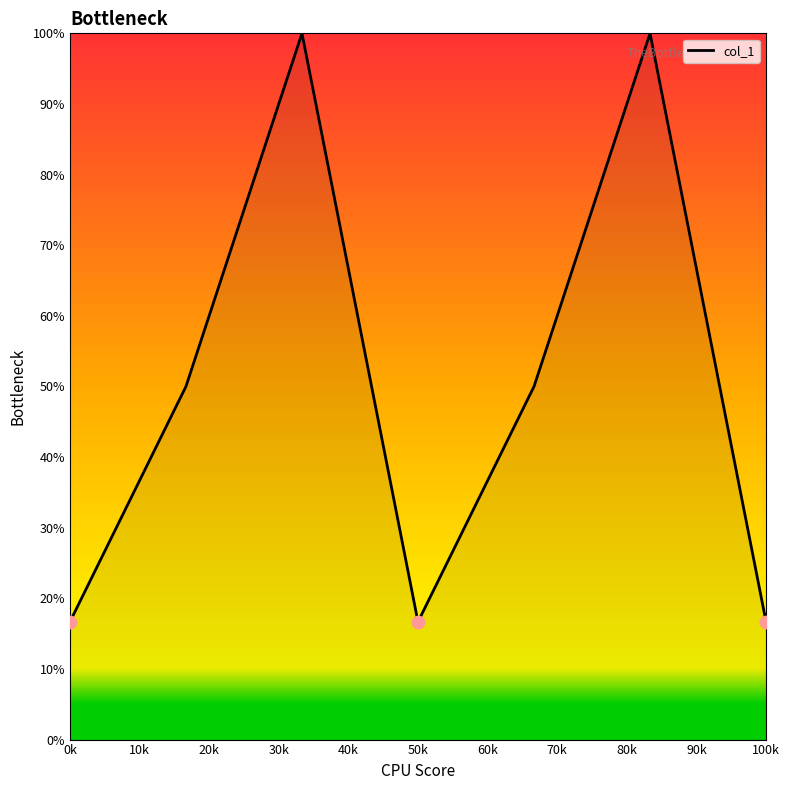

What is the difference between the maximum and minimum values?

83.3